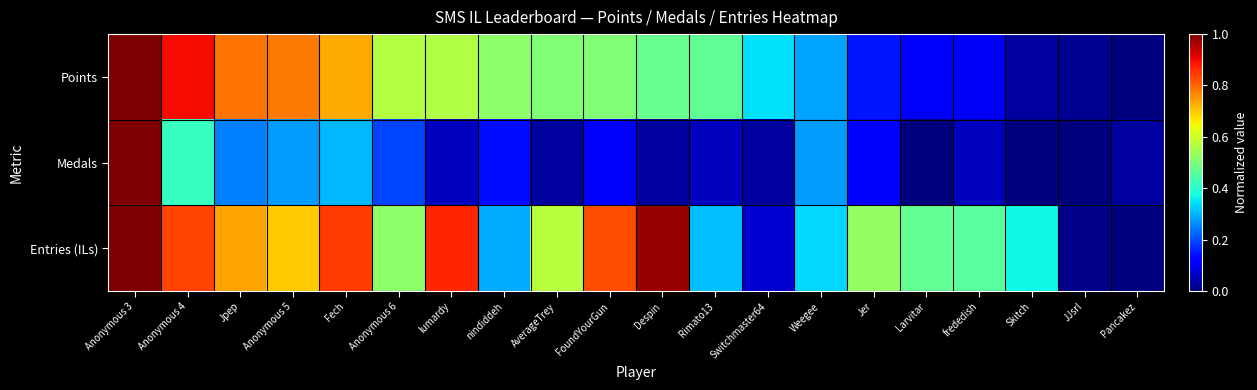

Between Anonymous 4 and Fech, which series saw the biggest shift?

Points